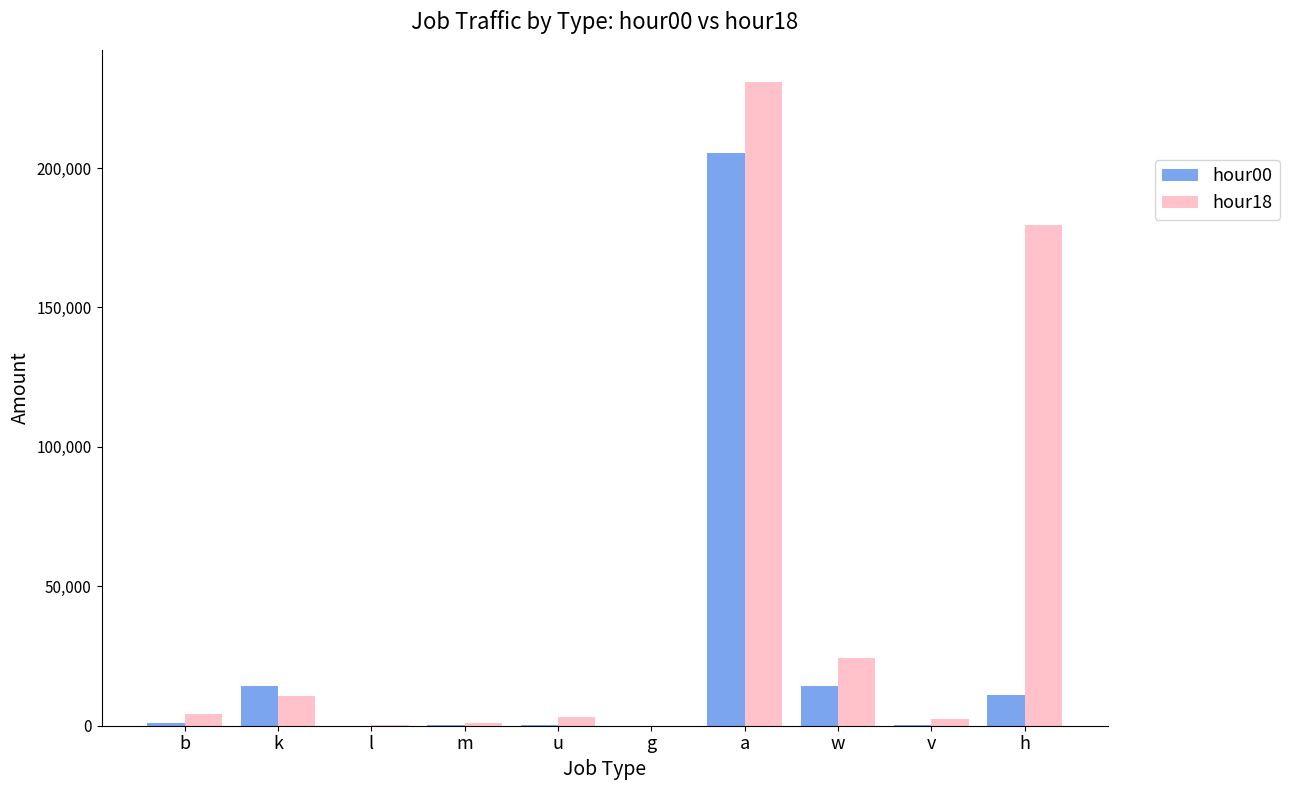

What is the total value across all series at a?

436366